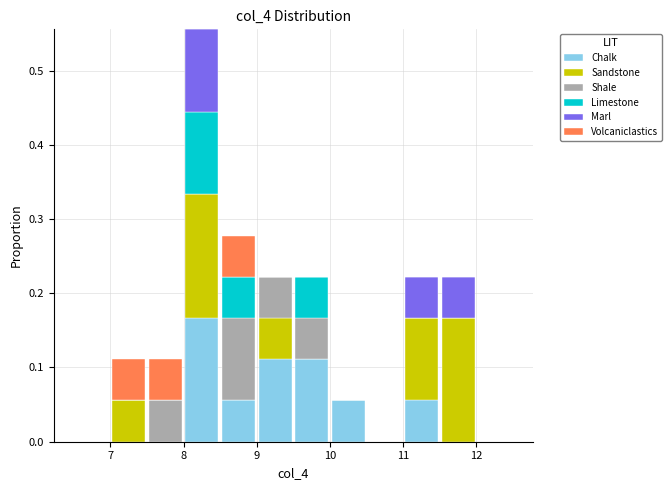

Reading left to right, transcribe this chart: for each stacked bar, give the range it covers on the x-axis and its total height. The values are not printed on the chart, so give them approximately, as read against the axis.

6.5 to 7.0: 0
7.0 to 7.5: 0.11
7.5 to 8.0: 0.11
8.0 to 8.5: 0.56
8.5 to 9.0: 0.28
9.0 to 9.5: 0.22
9.5 to 10.0: 0.22
10.0 to 10.5: 0.06
10.5 to 11.0: 0
11.0 to 11.5: 0.22
11.5 to 12.0: 0.22
12.0 to 12.5: 0